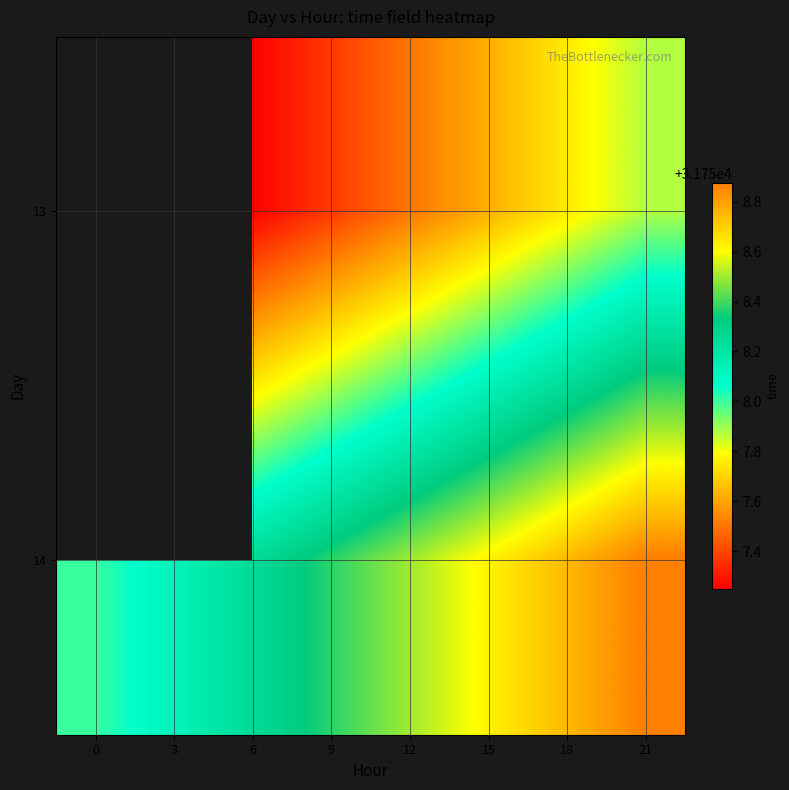

What is the greatest value displayed?

31758.9